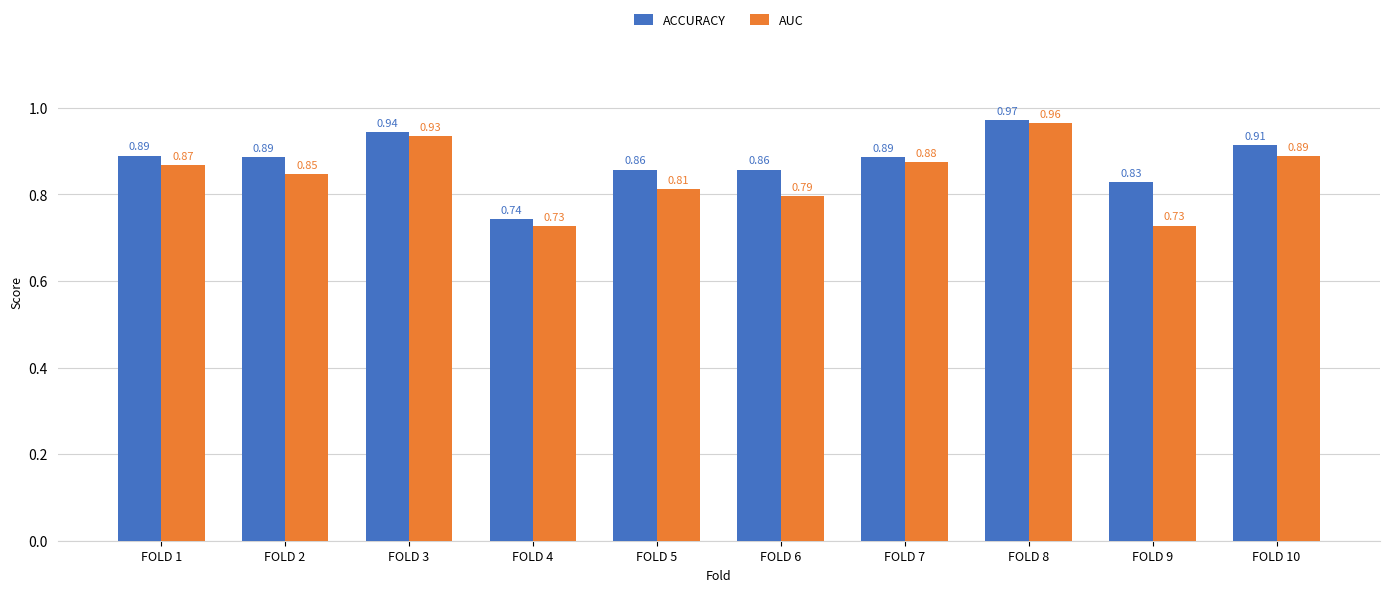

List the series in order of their overall mean, lowest first.

AUC, ACCURACY